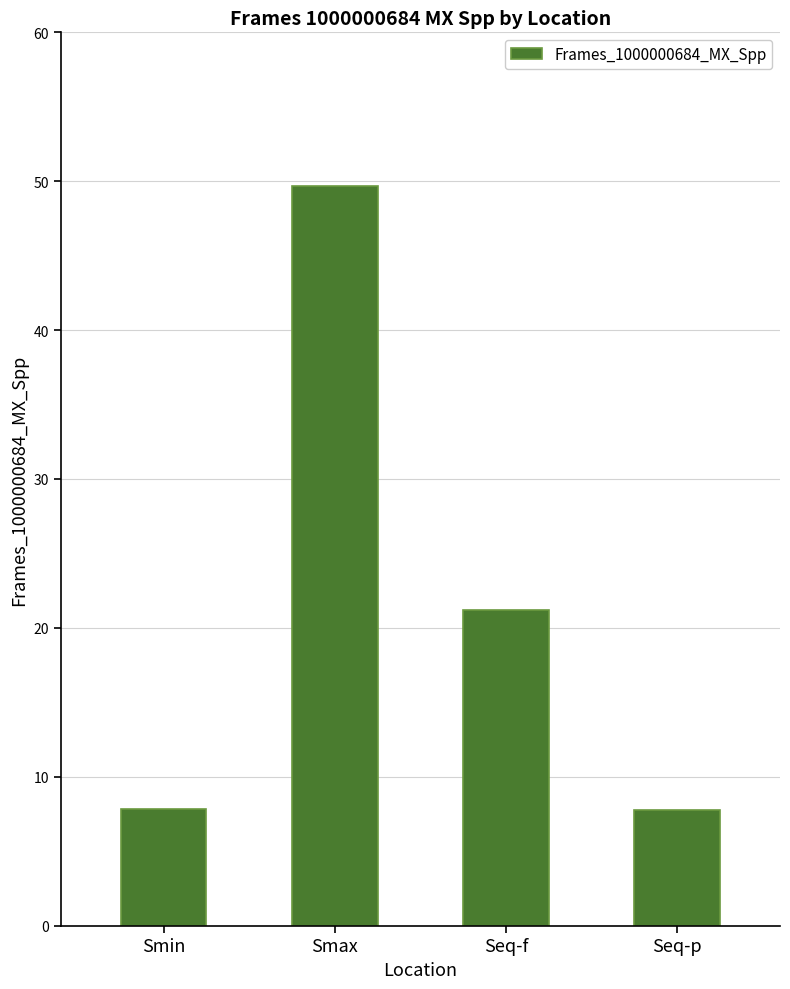

How many data points are less than 21?

2